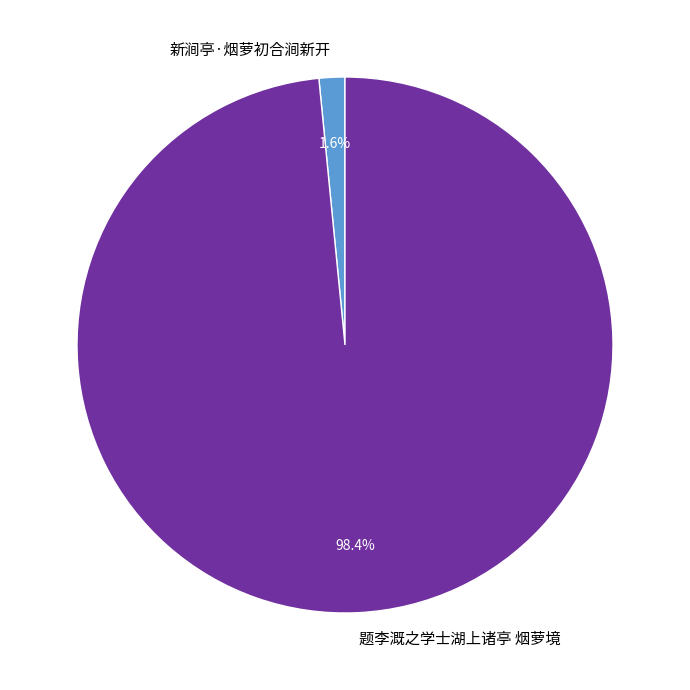

Which slice represents more than half of the pie?

题李溉之学士湖上诸亭 烟萝境